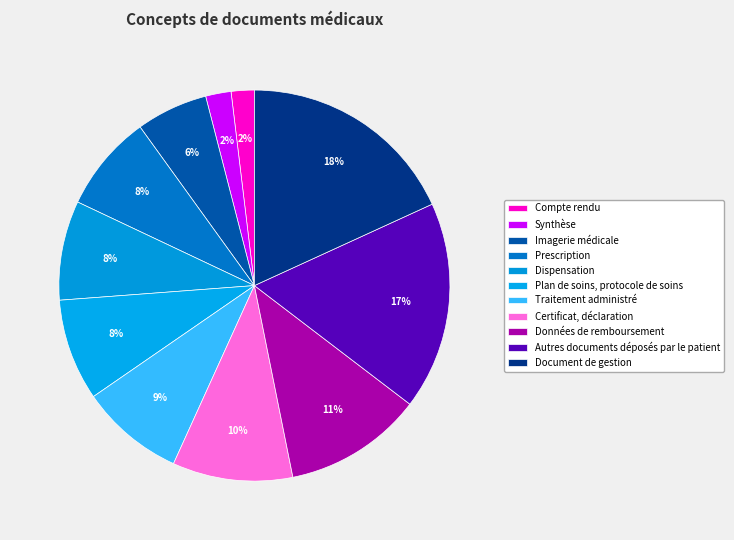

What portion of the pie excludes Données de remboursement?

88.5%